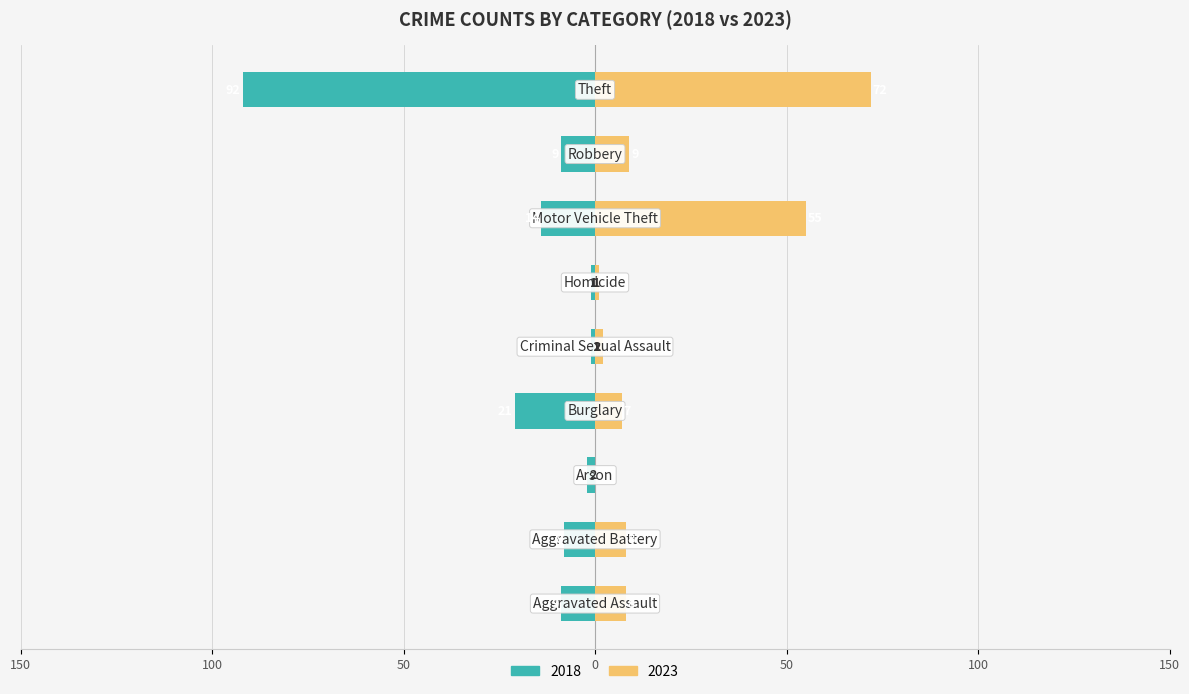

Between Aggravated Battery and Arson, which series saw the biggest shift?

2023